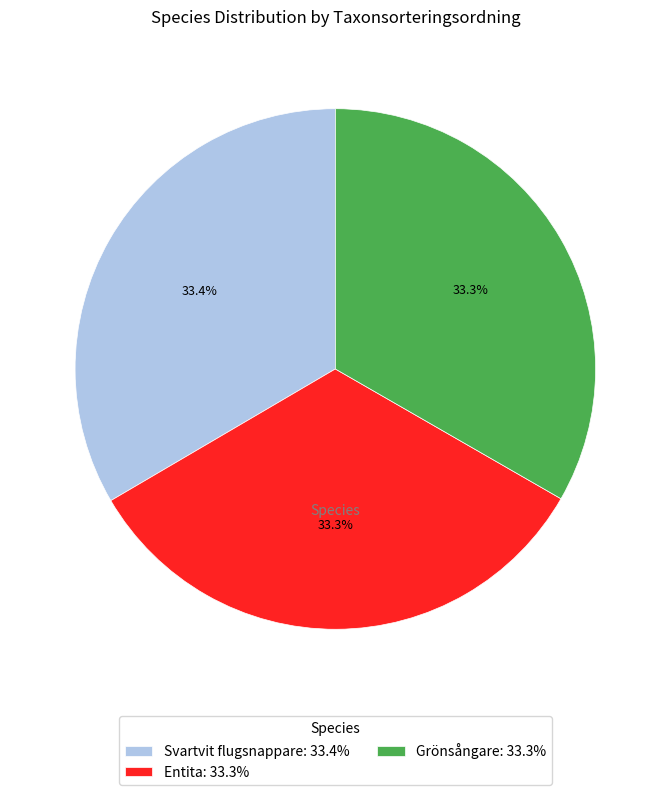

Count the number of slices in the pie.

3